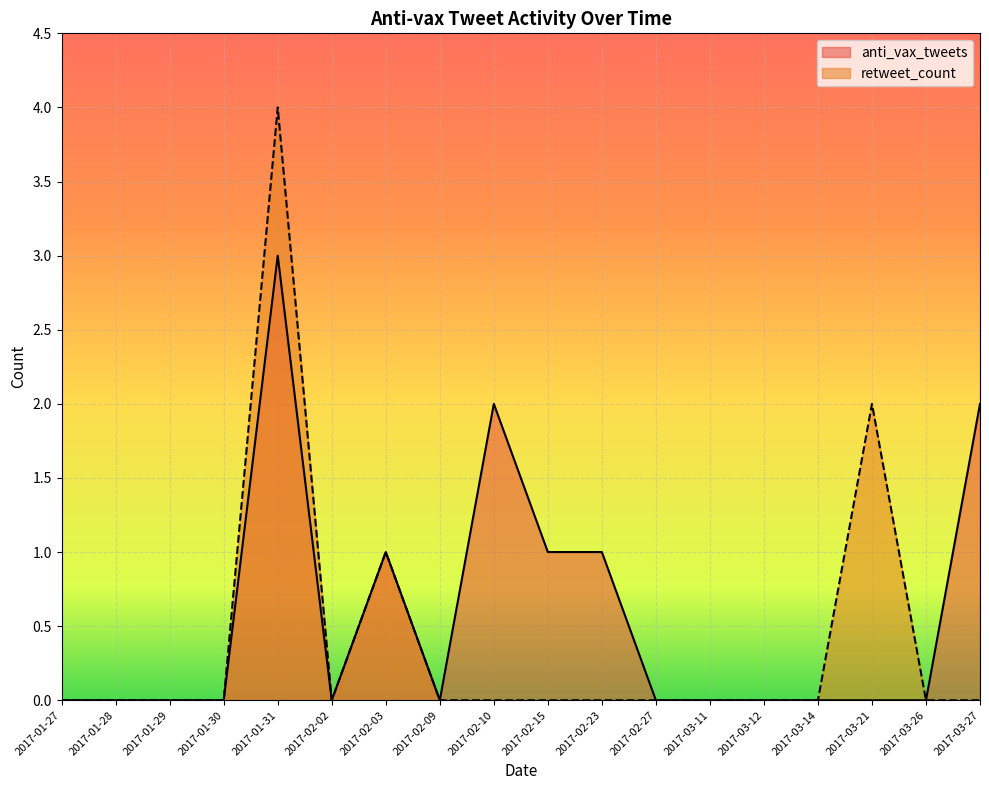

How many categories are shown in the chart?

18